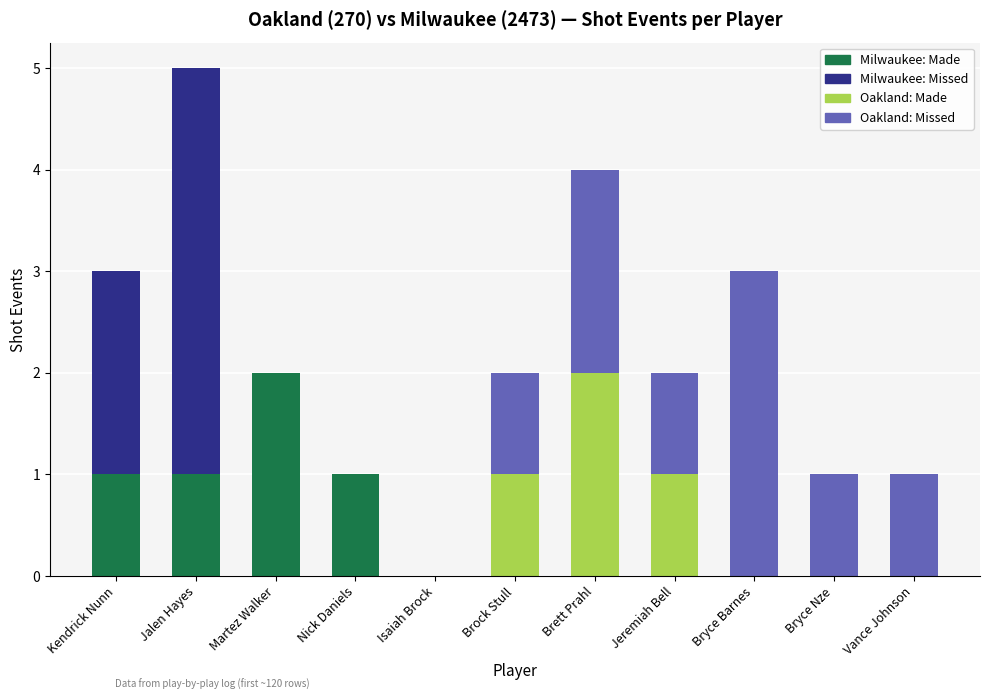

At which category is the sum across all series the highest?

Jalen Hayes